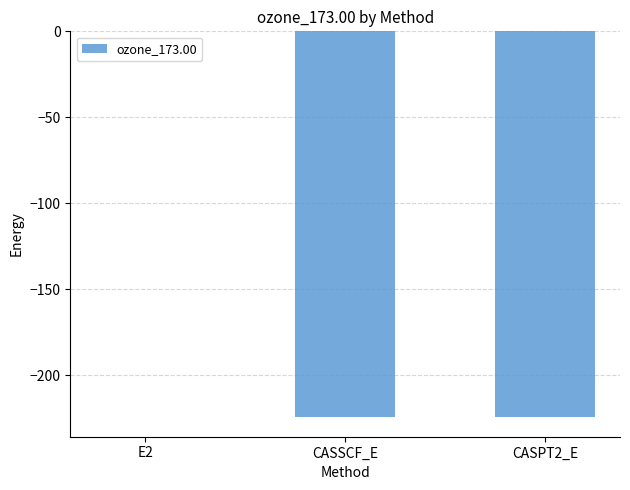

Is it true that the value at CASPT2_E is -224.4?

True